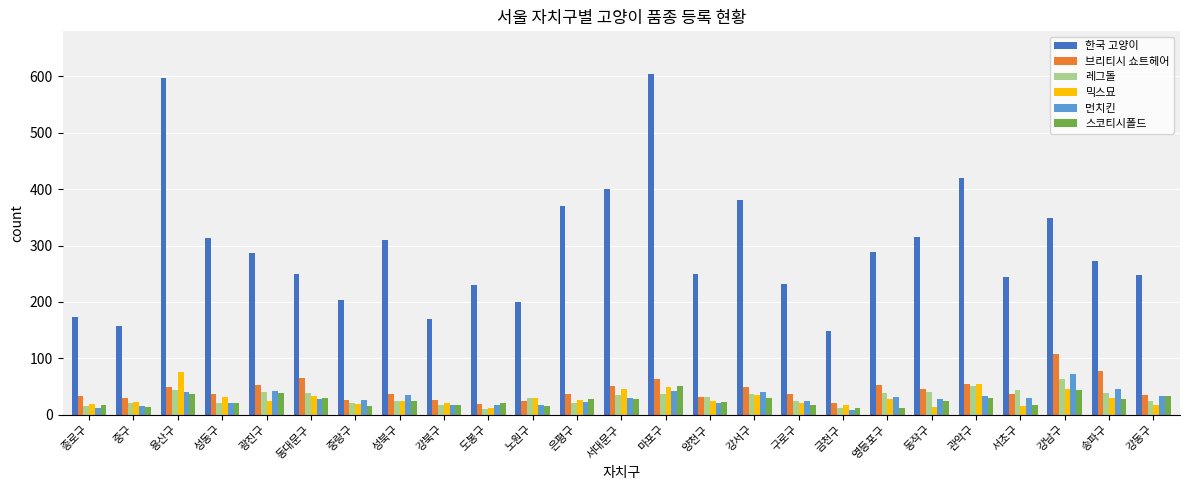

What are all the series names shown in the legend?

한국 고양이, 브리티시 쇼트헤어, 레그돌, 믹스묘, 먼치킨, 스코티시폴드